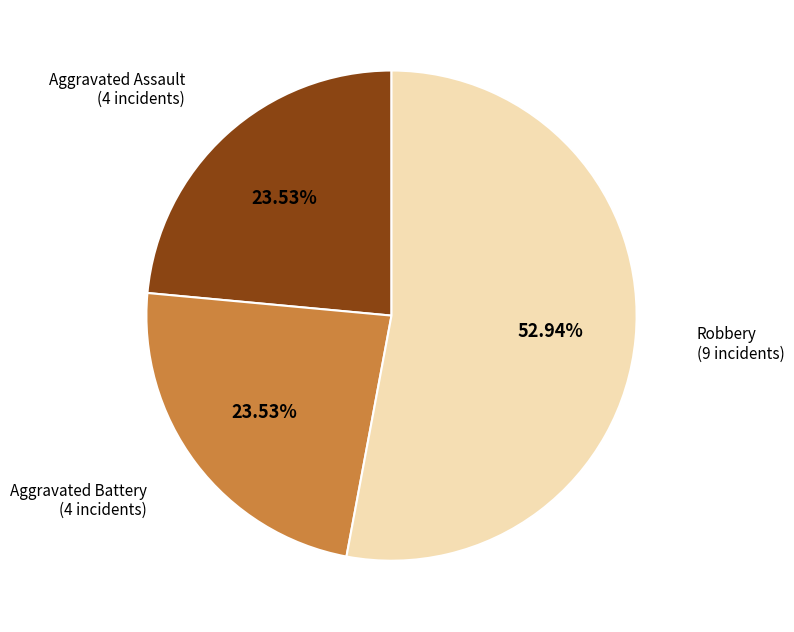

Is the sum of Aggravated Battery and Robbery greater than half?

Yes